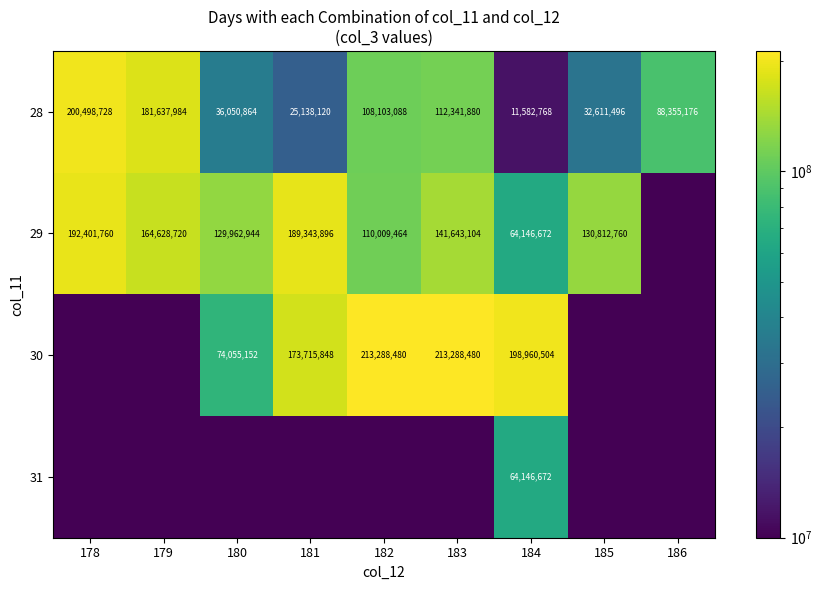

True or false: 29 has a value of 130812760.0 at 185.

True